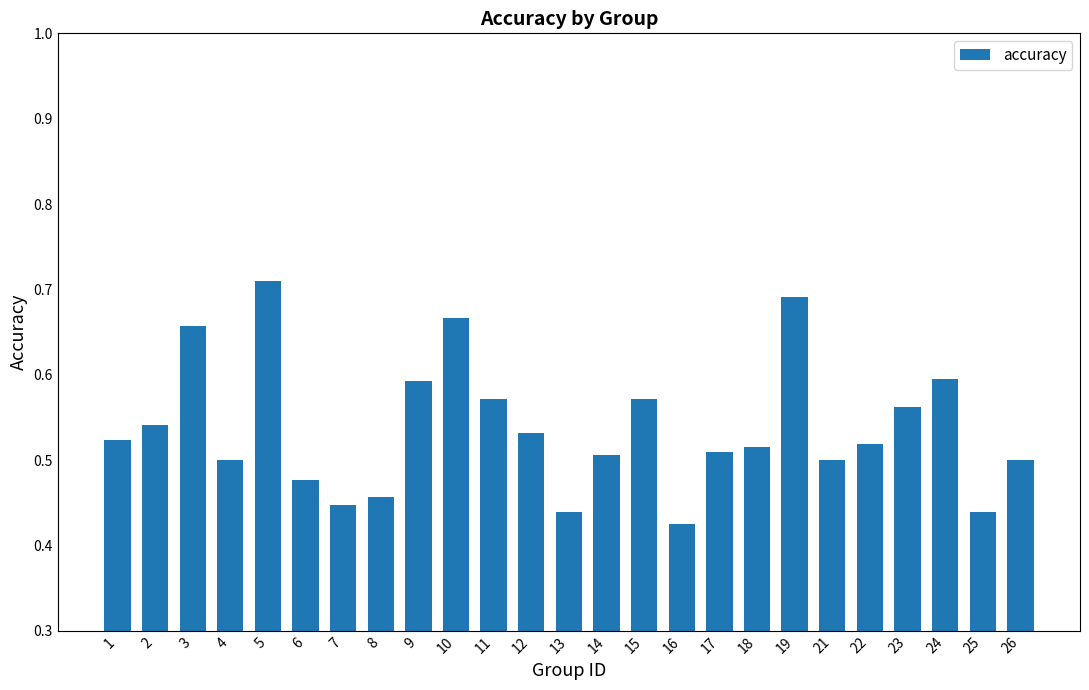

What is the difference between the values at 15 and 5?

0.1